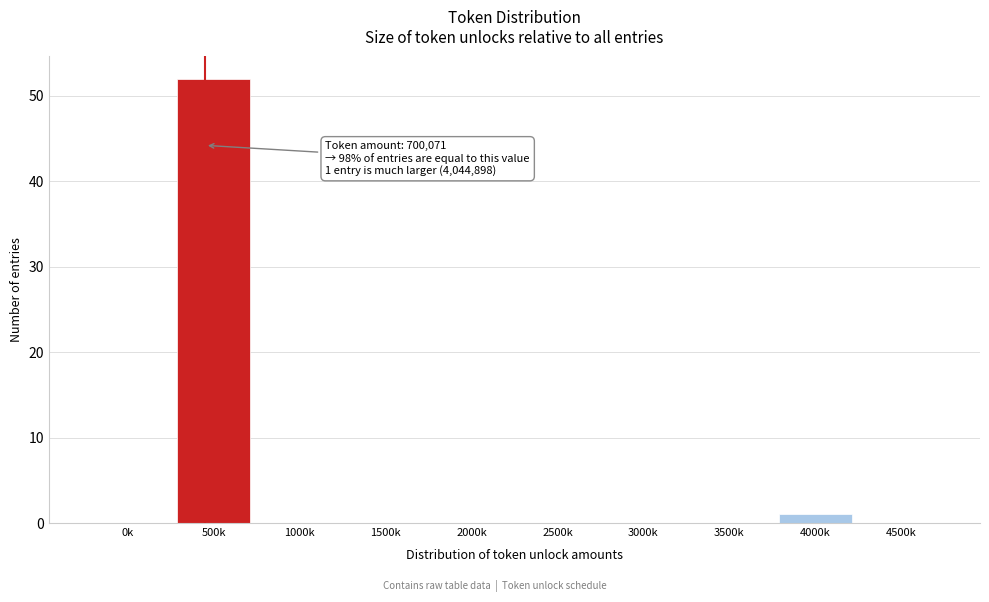

Reading left to right, what are all the values shown in this chart?

0k=0	500k=52	1000k=0	1500k=0	2000k=0	2500k=0	3000k=0	3500k=0	4000k=1	4500k=0